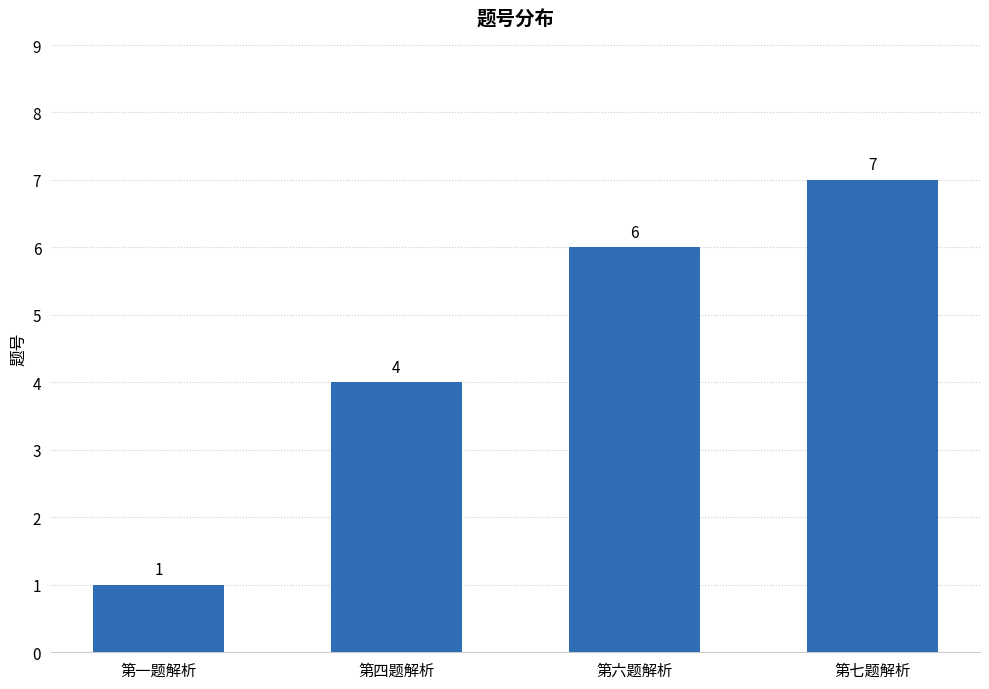

List the labels in order of value, smallest first.

第一题解析, 第四题解析, 第六题解析, 第七题解析